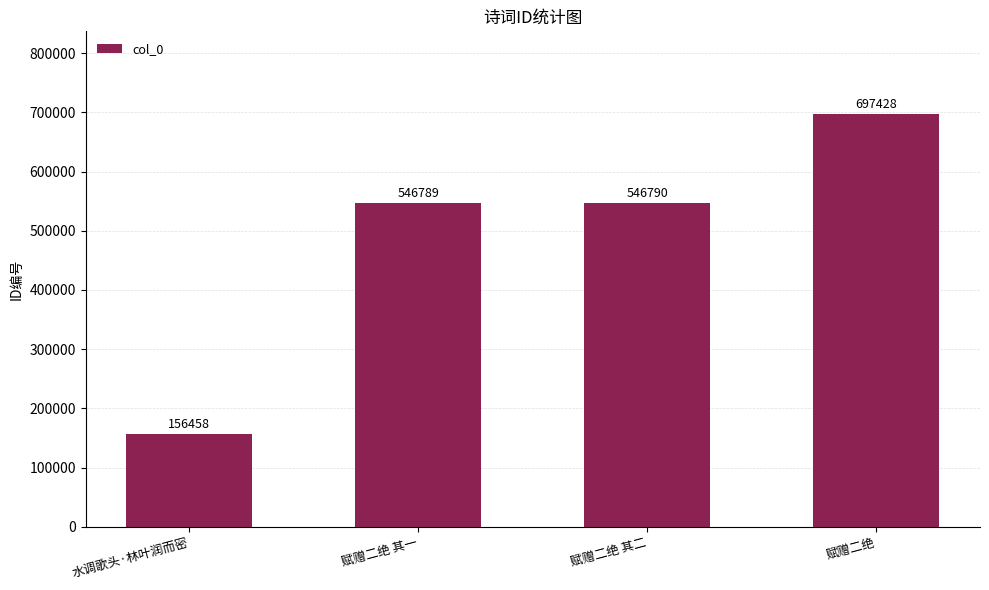

What position from the left is 赋赠二绝?

4